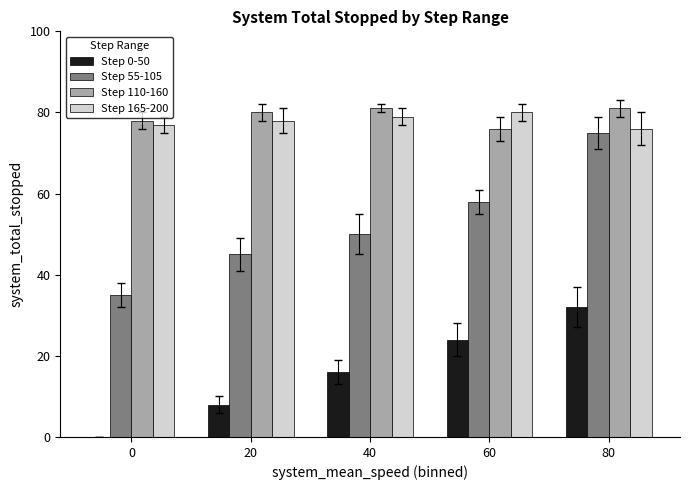

Reading left to right, list all the values displayed in this chart.

Step 0-50: 0	8	16	24	32
Step 55-105: 35	45	50	58	75
Step 110-160: 78	80	81	76	81
Step 165-200: 77	78	79	80	76